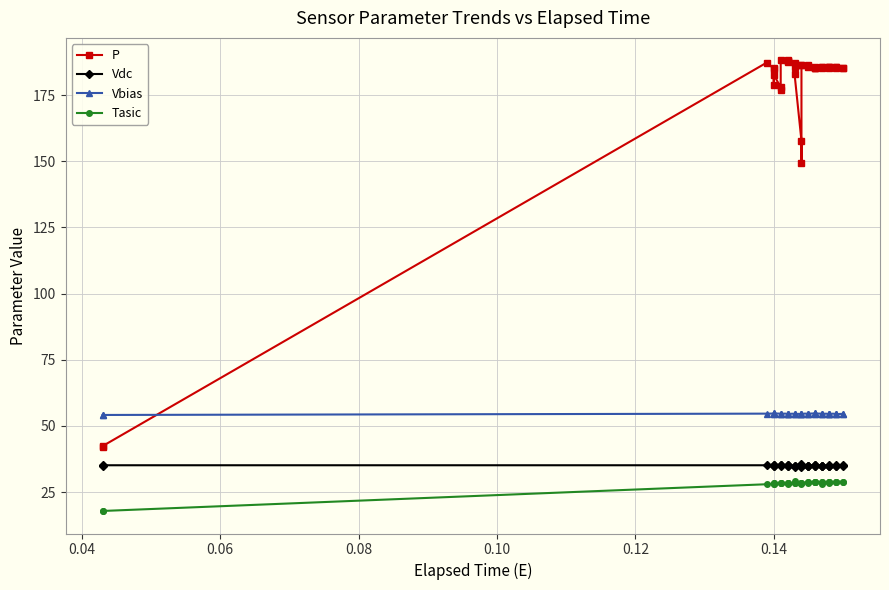

Reading left to right, list all the values displayed in this chart.

P: 42.2	42.4	187.3	185.0	185.3	178.7	182.6	178.0	177.1	188.1	188.1	187.9	187.8	187.4	187.3	185.6	183.0	157.7	149.4	186.4	186.3	186.3	185.9	185.7	185.3	185.3	185.4	185.7	185.5	185.5	185.4	185.4	185.5	185.8	185.8	185.6	185.5	185.4	185.4	185.4
Vdc: 35.0	35.2	35.2	35.4	34.9	35.2	35.0	34.9	35.1	35.2	35.0	34.8	35.2	35.1	34.8	35.0	34.6	34.7	35.6	35.1	35.0	35.0	34.9	35.0	35.2	34.9	34.9	35.1	34.9	35.0	34.8	35.0	35.1	35.0	35.0	35.2	35.0	34.9	35.2	34.9
Vbias: 54.2	54.2	54.7	54.7	54.7	54.7	54.7	54.7	54.7	54.7	54.6	54.6	54.6	54.6	54.6	54.6	54.6	54.6	54.6	54.7	54.7	54.7	54.7	54.7	54.7	54.8	54.7	54.7	54.7	54.6	54.6	54.6	54.6	54.6	54.7	54.6	54.6	54.5	54.6	54.7
Tasic: 18.0	17.9	28.0	28.3	28.1	28.3	28.1	28.3	28.6	28.3	28.3	28.4	28.3	28.0	28.4	28.6	29.1	28.6	28.1	28.6	28.6	28.6	28.7	28.9	28.7	28.9	29.0	28.7	28.9	28.1	28.9	28.6	29.0	28.9	28.9	28.7	29.0	28.9	29.0	28.7